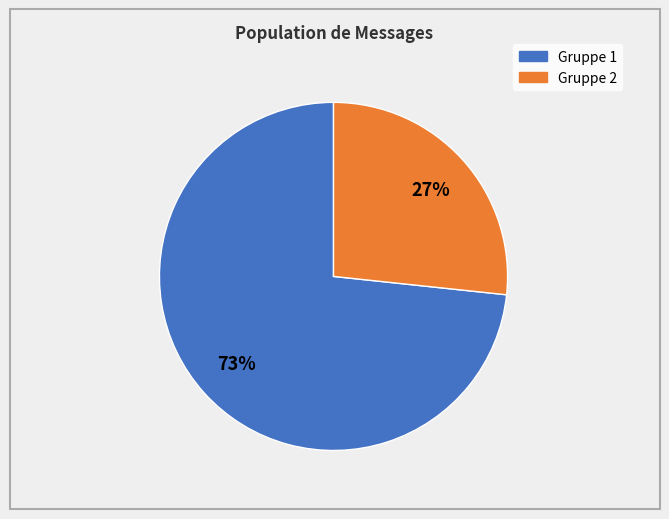

To the nearest percent, what is the average slice percentage?

50%